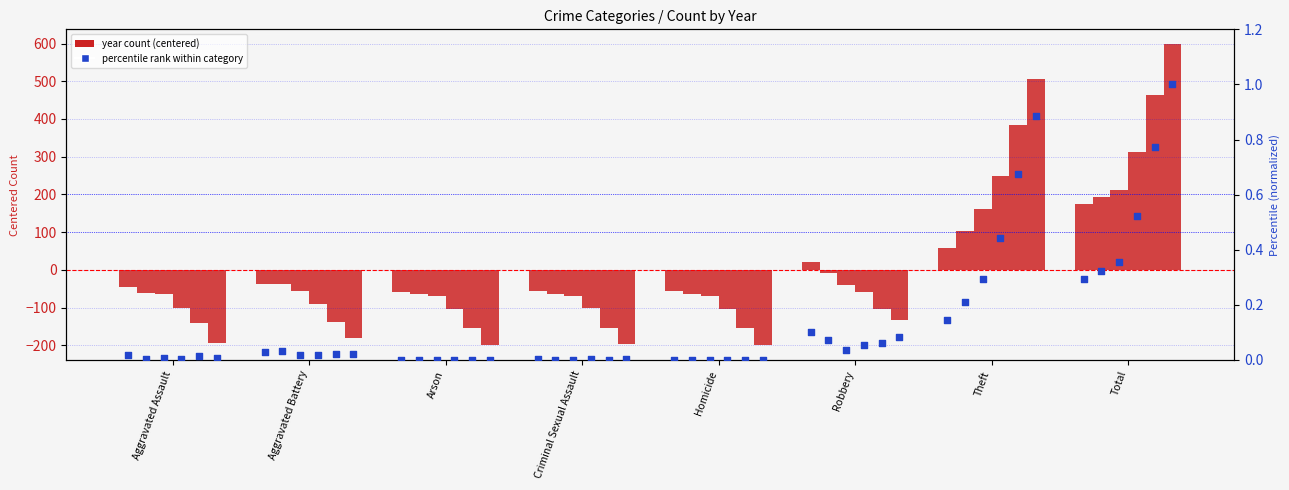

Which has a higher value, Arson or Robbery?

Robbery